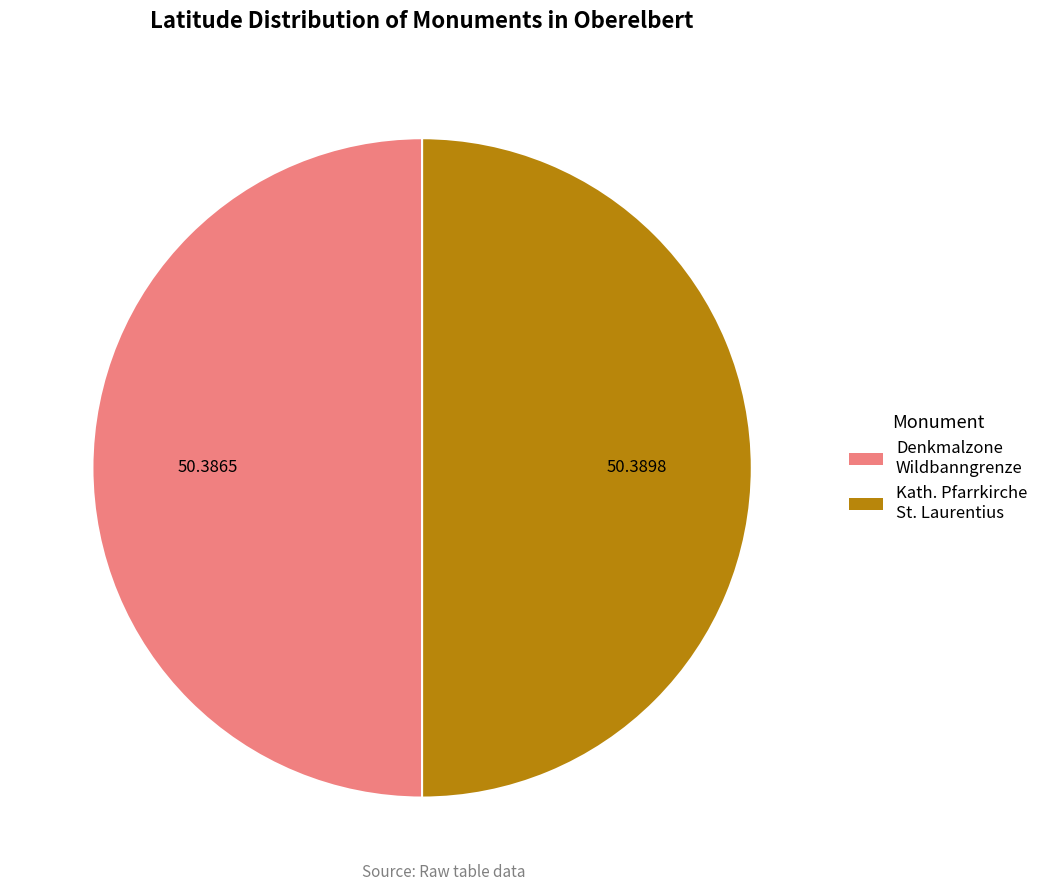

Combined, do Kath. Pfarrkirche St. Laurentius and Denkmalzone Wildbanngrenze account for over 50%?

Yes